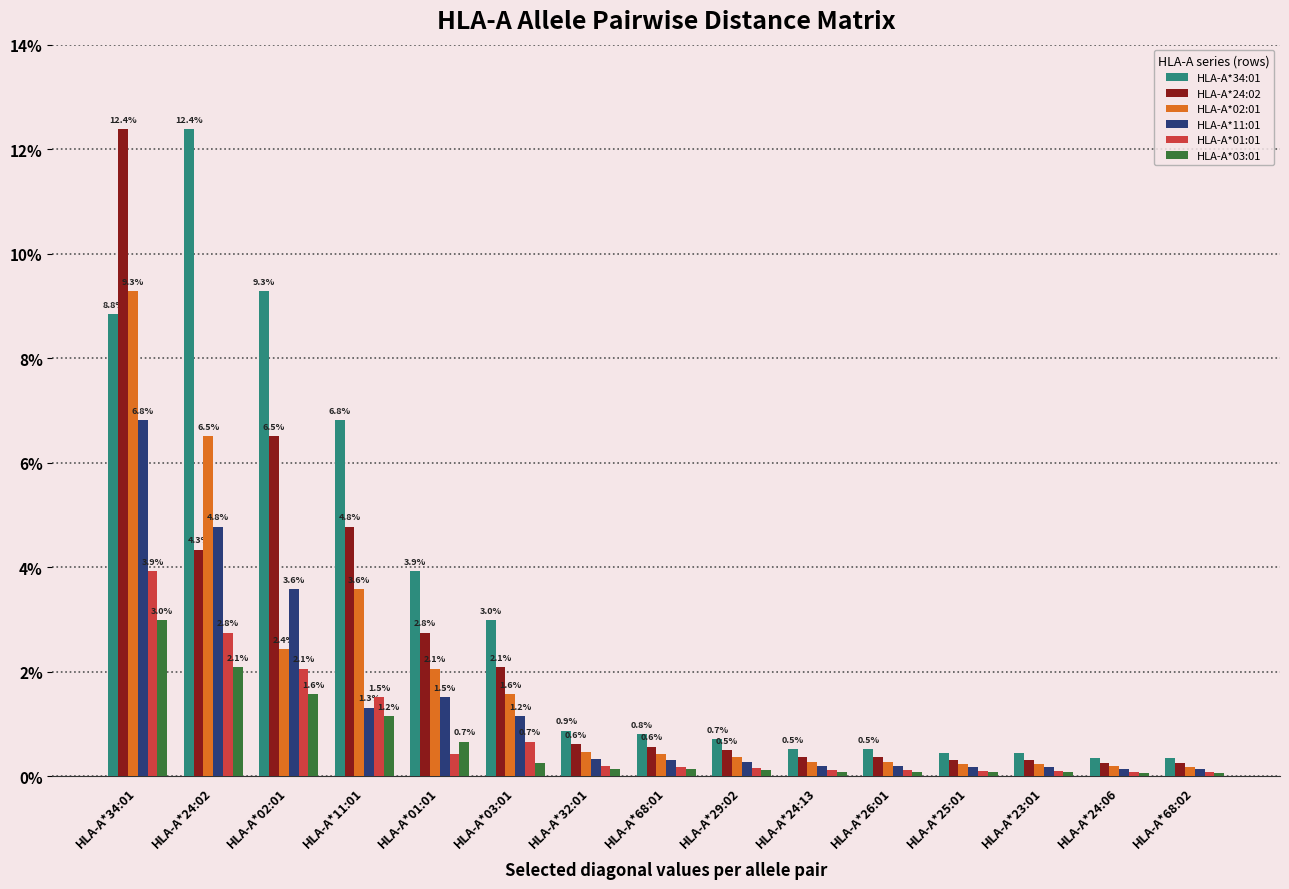

What are all the series names shown in the legend?

HLA-A*34:01, HLA-A*24:02, HLA-A*02:01, HLA-A*11:01, HLA-A*01:01, HLA-A*03:01